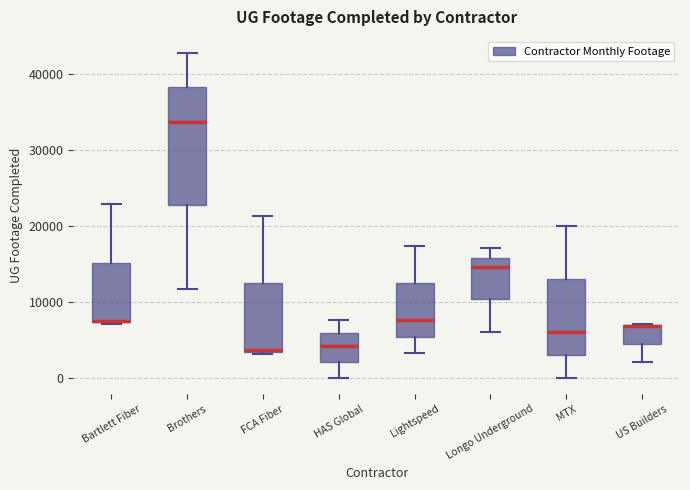

Which box is the tallest, from its lower edge to its upper edge?

Brothers